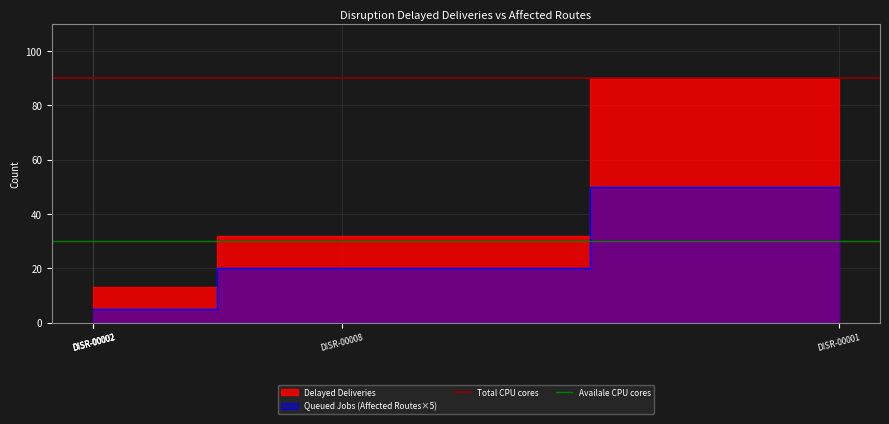

What value does the Availale CPU cores series have at DISR-00002?

30.2